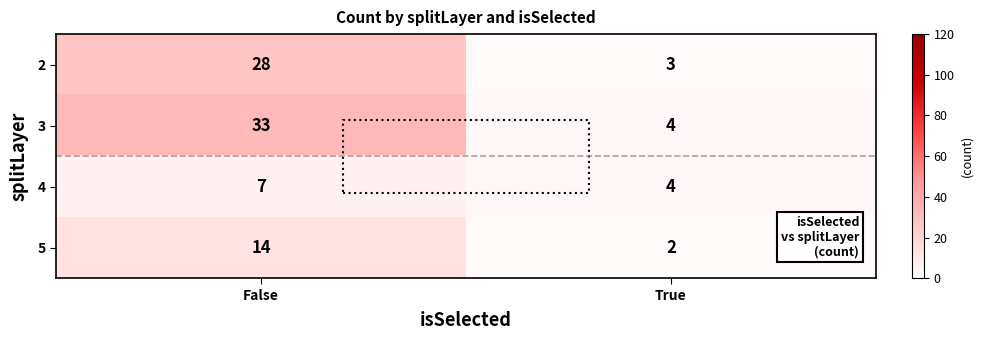

List the series in order of their overall mean, lowest first.

4, 5, 2, 3